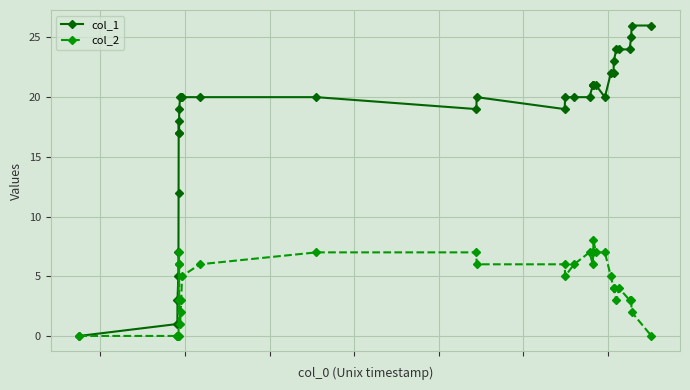

Which series has the largest total across all categories?

col_1